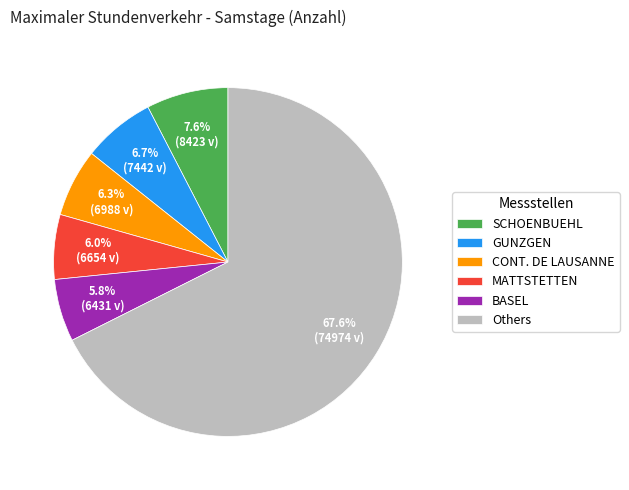

What percentage do Others and GUNZGEN together represent?

74.3%